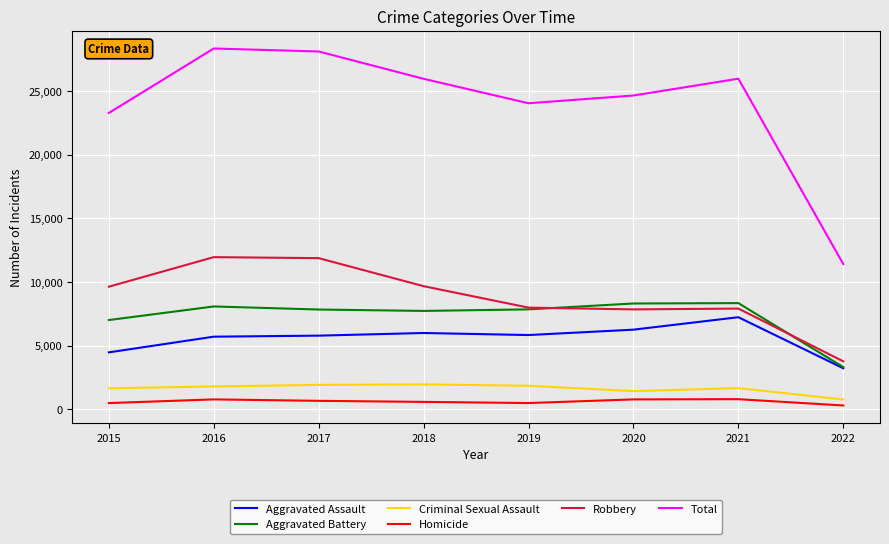

True or false: Total and Homicide cross at least once.

False